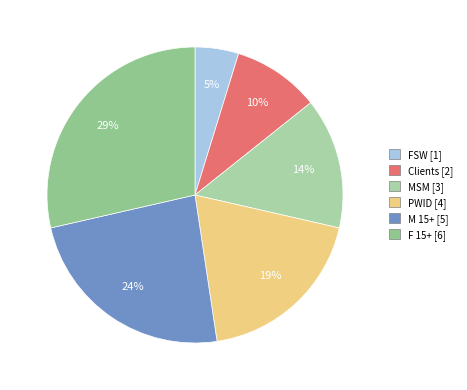

To the nearest percent, what is the combined percentage of F 15+ and M 15+?

52%